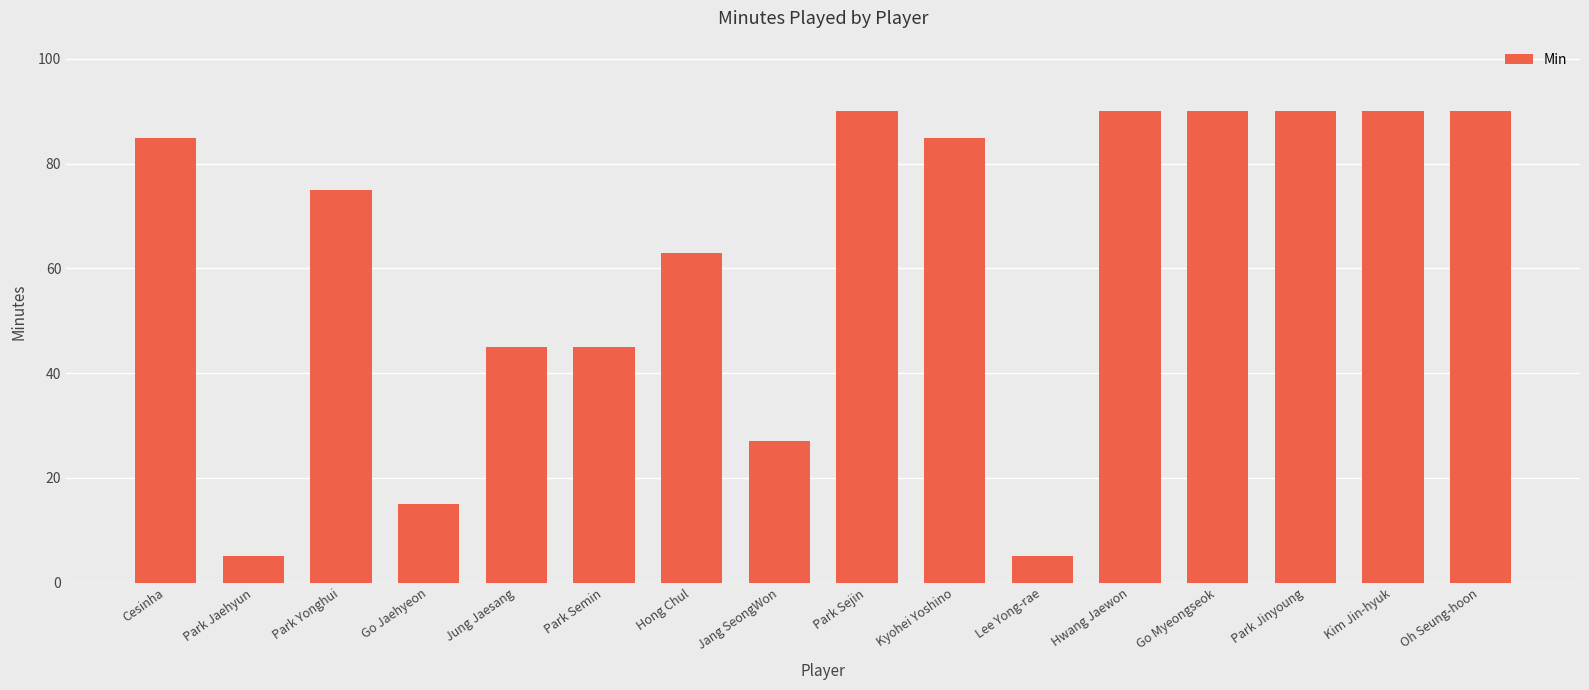

Does the chart contain stacked bars?

No